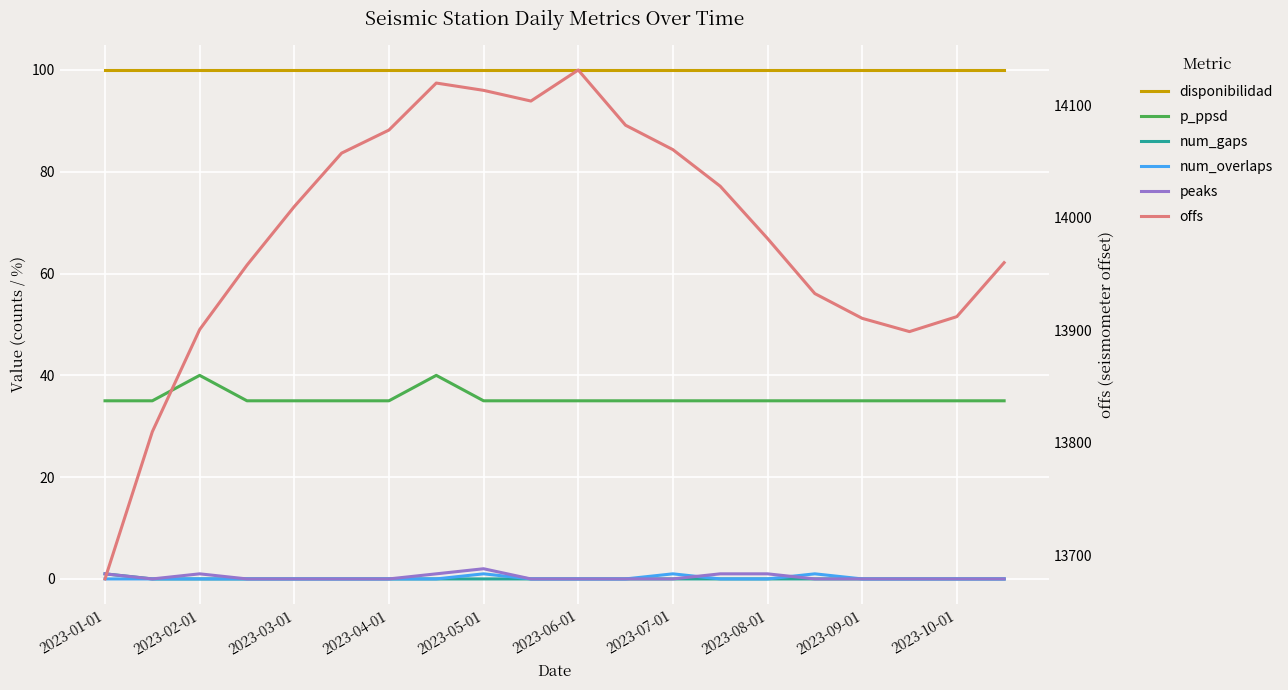

Between which two adjacent categories do num_overlaps and peaks first intersect?

12 and 13